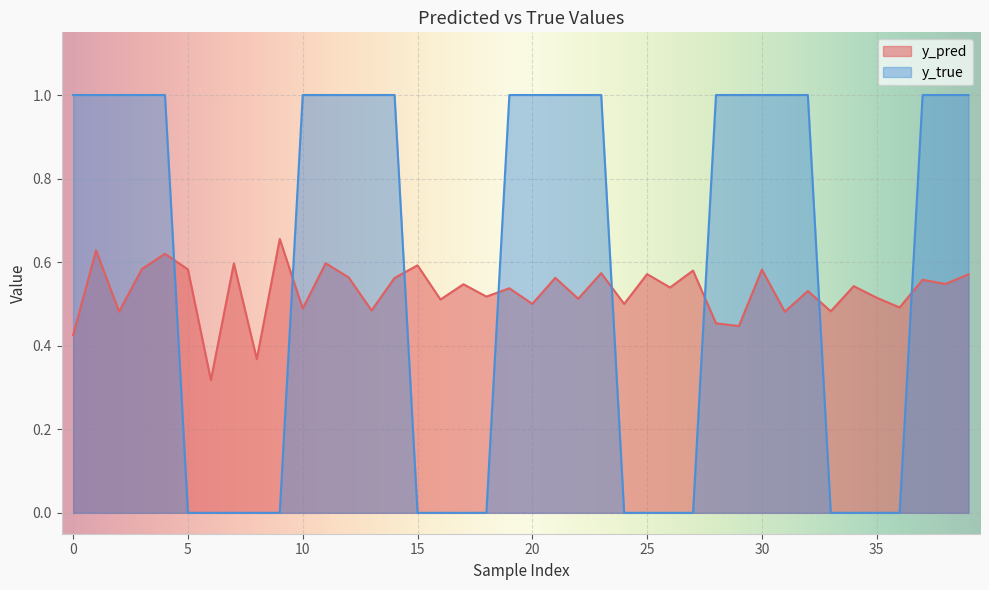

Which series has the largest range (max minus min)?

y_true